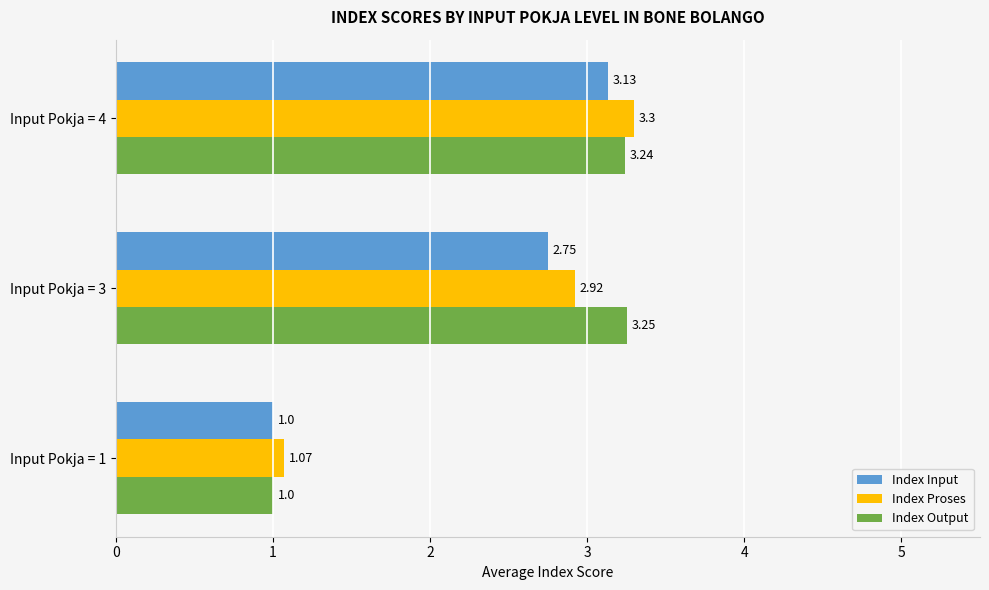

Which series has the largest range (max minus min)?

Index Output